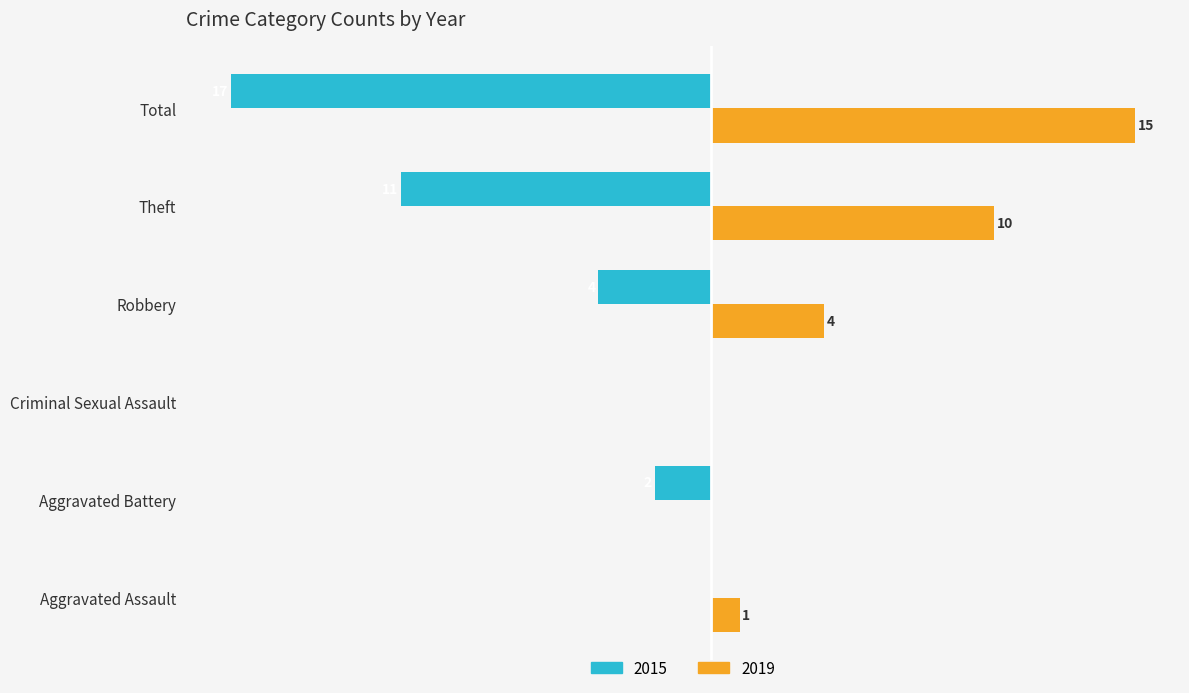

Is the value of 2019 at Robbery greater than the value of 2015 at Criminal Sexual Assault?

Yes